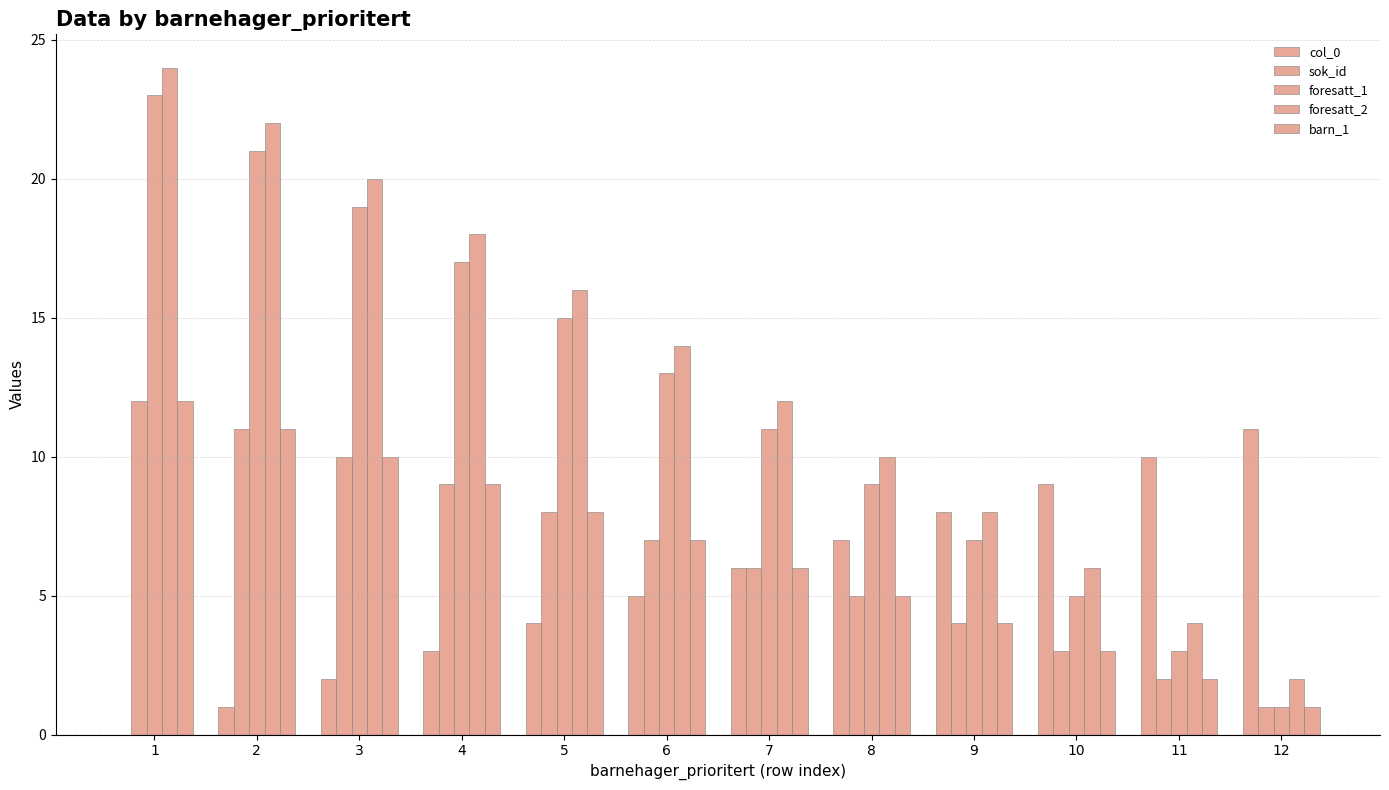

Are the bars grouped side by side (vs. stacked)?

Yes